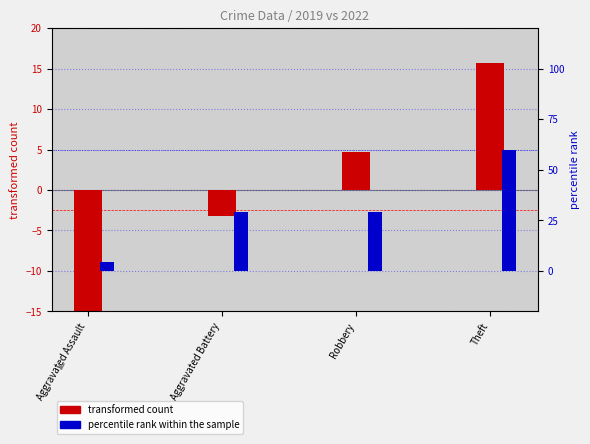

What is the label of the 2nd bar from the left?

Aggravated Battery